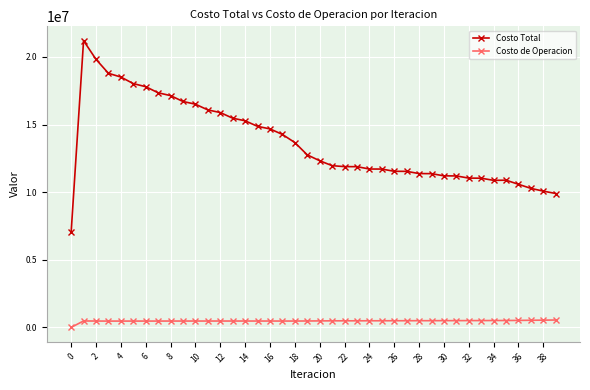

What are all the series names shown in the legend?

Costo Total, Costo de Operacion